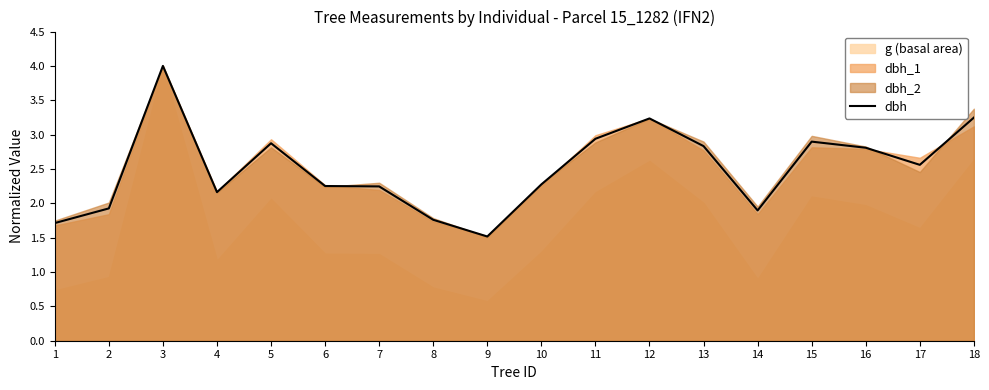

Reading left to right, list all the values displayed in this chart.

1=1.7	2=1.9	3=4.0	4=2.2	5=2.9	6=2.3	7=2.2	8=1.8	9=1.5	10=2.3	11=2.9	12=3.2	13=2.8	14=1.9	15=2.9	16=2.8	17=2.6	18=3.2